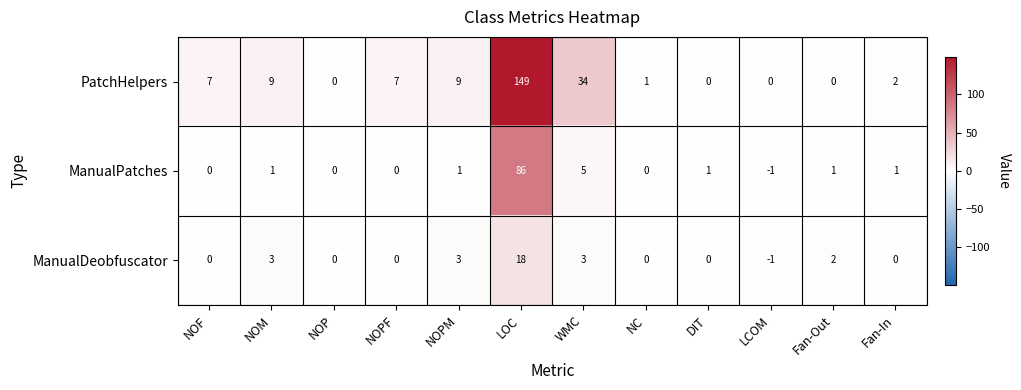

At which category is the sum across all series the highest?

LOC